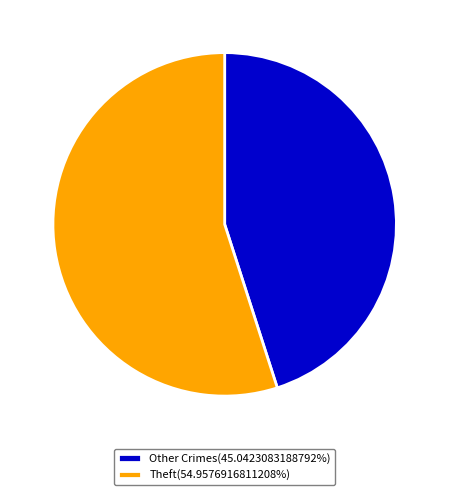

Is the sum of Theft(54.9576916811208%) and Other Crimes(45.0423083188792%) greater than half?

Yes